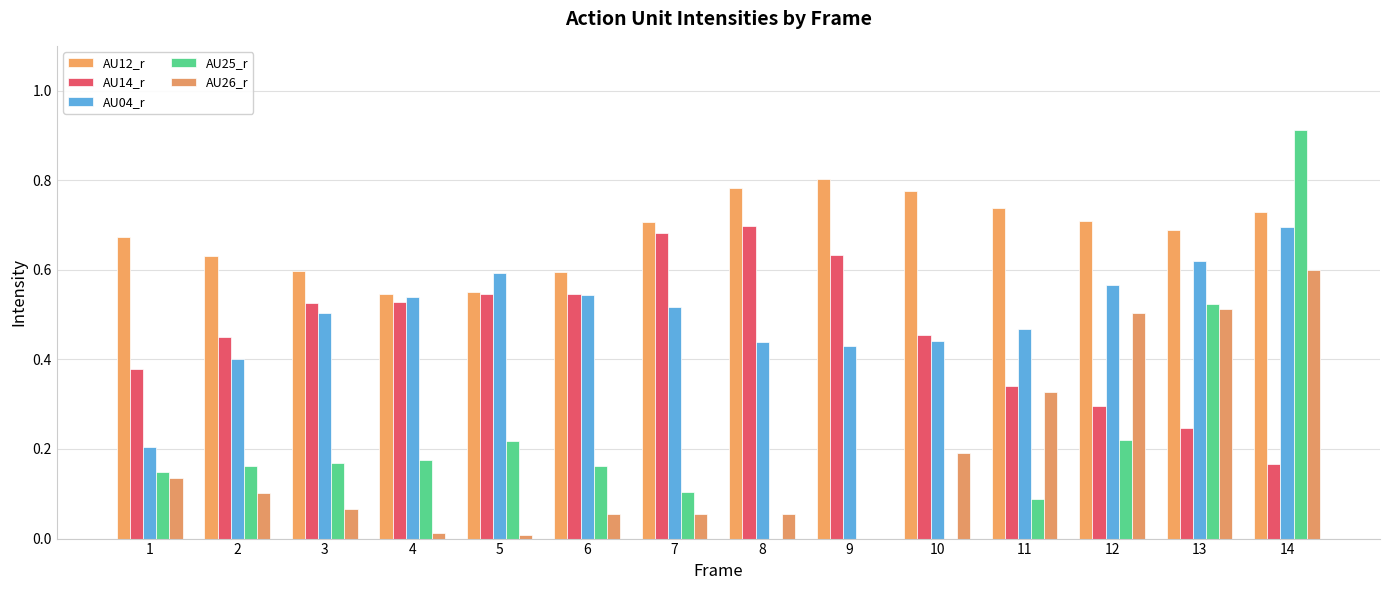

What value does the AU14_r series have at 1?

0.4